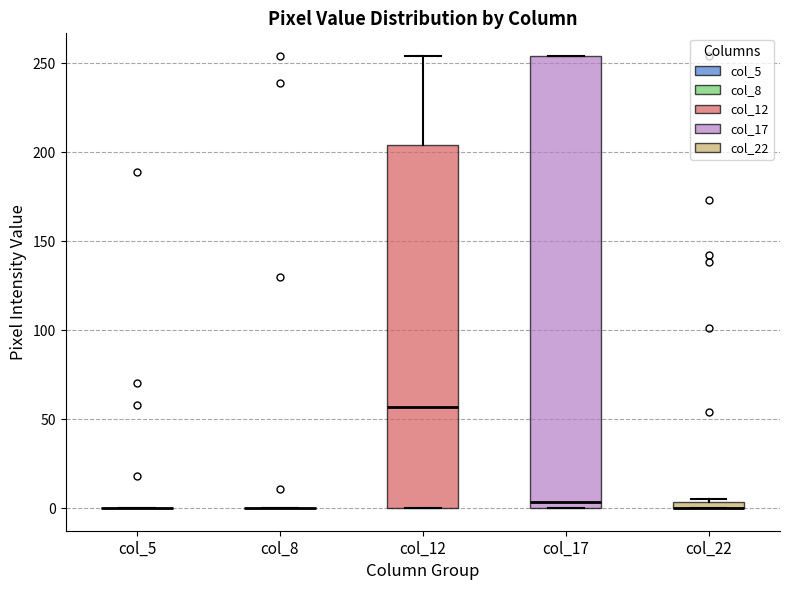

Which box is the tallest, from its lower edge to its upper edge?

col_17